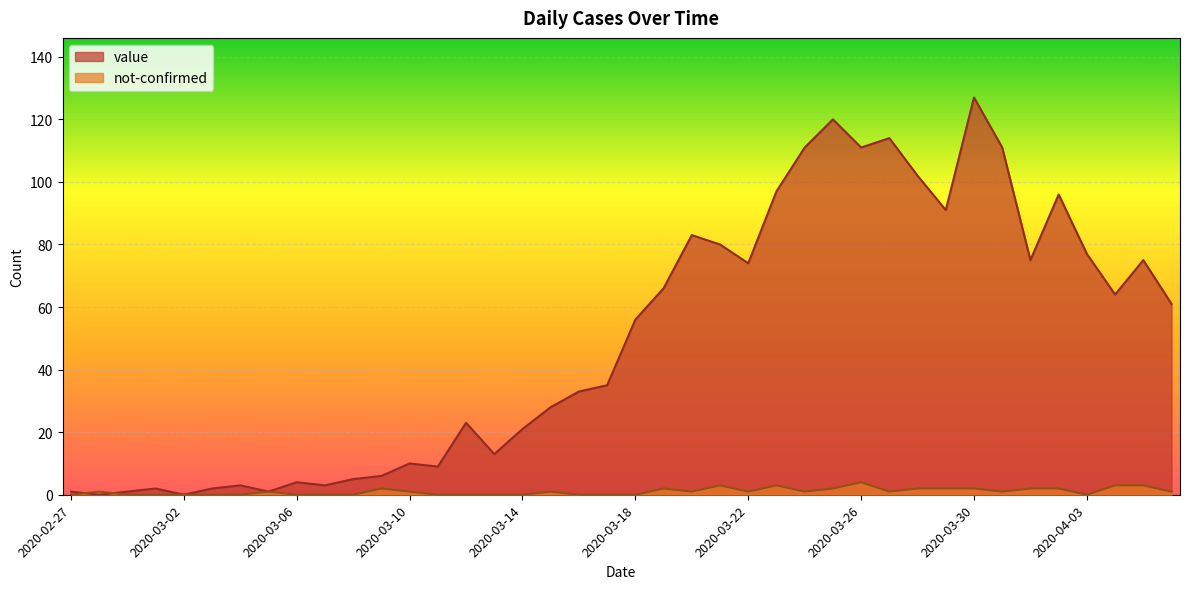

Reading right to left, list all the values displayed in this chart.

value: 61	75	64	77	96	75	111	127	91	102	114	111	120	111	97	74	80	83	66	56	35	33	28	21	13	23	9	10	6	5	3	4	1	3	2	0	2	1	0	1
not-confirmed: 1	3	3	0	2	2	1	2	2	2	1	4	2	1	3	1	3	1	2	0	0	0	1	0	0	0	0	1	2	0	0	0	1	0	0	0	0	0	1	0